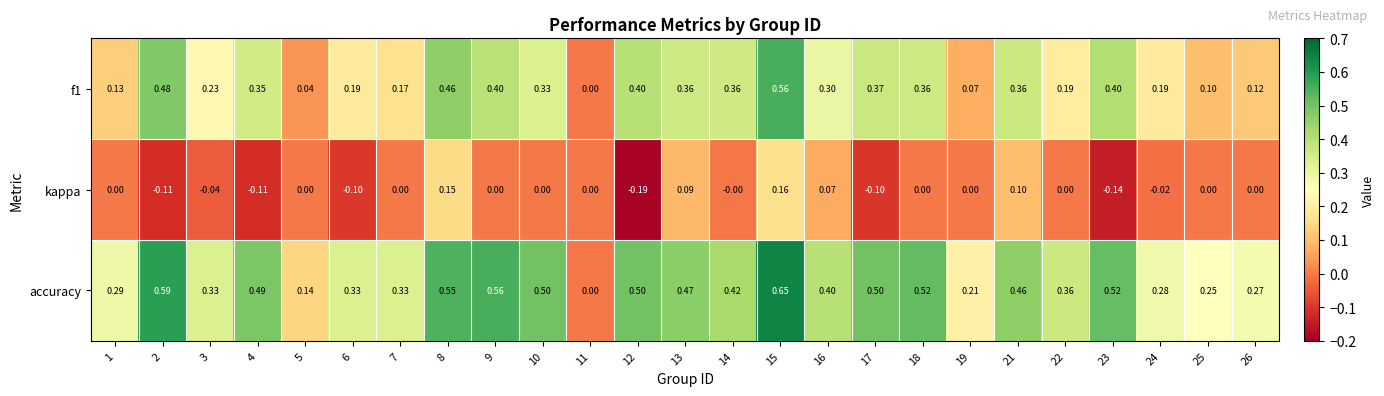

Which series has the largest range (max minus min)?

accuracy